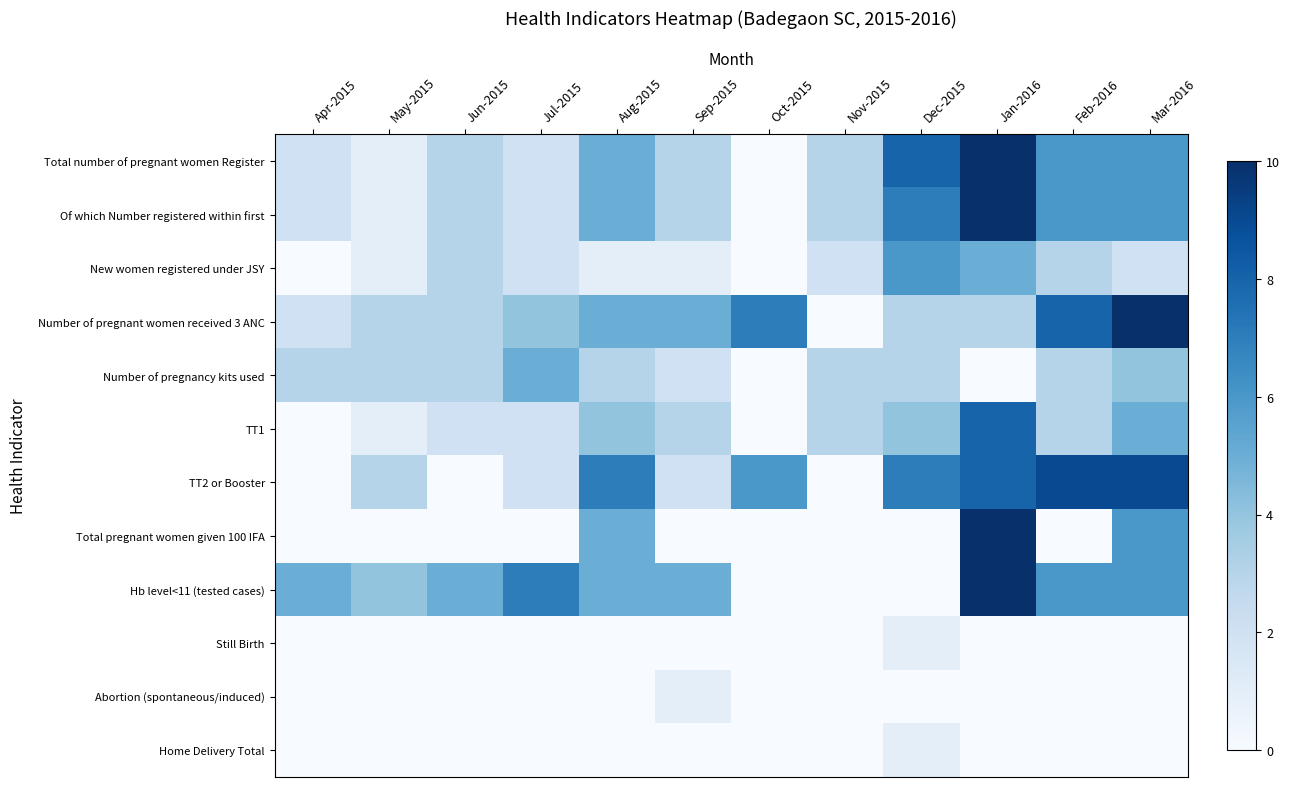

Reading right to left, transcribe all the data shown in this chart.

Total number of pregnant women Register: Mar-2016=6	Feb-2016=6	Jan-2016=10	Dec-2015=8	Nov-2015=3	Oct-2015=0	Sep-2015=3	Aug-2015=5	Jul-2015=2	Jun-2015=3	May-2015=1	Apr-2015=2
Of which Number registered within first: Mar-2016=6	Feb-2016=6	Jan-2016=10	Dec-2015=7	Nov-2015=3	Oct-2015=0	Sep-2015=3	Aug-2015=5	Jul-2015=2	Jun-2015=3	May-2015=1	Apr-2015=2
New women registered under JSY: Mar-2016=2	Feb-2016=3	Jan-2016=5	Dec-2015=6	Nov-2015=2	Oct-2015=0	Sep-2015=1	Aug-2015=1	Jul-2015=2	Jun-2015=3	May-2015=1	Apr-2015=0
Number of pregnant women received 3 ANC: Mar-2016=10	Feb-2016=8	Jan-2016=3	Dec-2015=3	Nov-2015=0	Oct-2015=7	Sep-2015=5	Aug-2015=5	Jul-2015=4	Jun-2015=3	May-2015=3	Apr-2015=2
Number of pregnancy kits used: Mar-2016=4	Feb-2016=3	Jan-2016=0	Dec-2015=3	Nov-2015=3	Oct-2015=0	Sep-2015=2	Aug-2015=3	Jul-2015=5	Jun-2015=3	May-2015=3	Apr-2015=3
TT1: Mar-2016=5	Feb-2016=3	Jan-2016=8	Dec-2015=4	Nov-2015=3	Oct-2015=0	Sep-2015=3	Aug-2015=4	Jul-2015=2	Jun-2015=2	May-2015=1	Apr-2015=0
TT2 or Booster: Mar-2016=9	Feb-2016=9	Jan-2016=8	Dec-2015=7	Nov-2015=0	Oct-2015=6	Sep-2015=2	Aug-2015=7	Jul-2015=2	Jun-2015=0	May-2015=3	Apr-2015=0
Total pregnant women given 100 IFA: Mar-2016=6	Feb-2016=0	Jan-2016=10	Dec-2015=0	Nov-2015=0	Oct-2015=0	Sep-2015=0	Aug-2015=5	Jul-2015=0	Jun-2015=0	May-2015=0	Apr-2015=0
Hb level<11 (tested cases): Mar-2016=6	Feb-2016=6	Jan-2016=10	Dec-2015=0	Nov-2015=0	Oct-2015=0	Sep-2015=5	Aug-2015=5	Jul-2015=7	Jun-2015=5	May-2015=4	Apr-2015=5
Still Birth: Mar-2016=0	Feb-2016=0	Jan-2016=0	Dec-2015=1	Nov-2015=0	Oct-2015=0	Sep-2015=0	Aug-2015=0	Jul-2015=0	Jun-2015=0	May-2015=0	Apr-2015=0
Abortion (spontaneous/induced): Mar-2016=0	Feb-2016=0	Jan-2016=0	Dec-2015=0	Nov-2015=0	Oct-2015=0	Sep-2015=1	Aug-2015=0	Jul-2015=0	Jun-2015=0	May-2015=0	Apr-2015=0
Home Delivery Total: Mar-2016=0	Feb-2016=0	Jan-2016=0	Dec-2015=1	Nov-2015=0	Oct-2015=0	Sep-2015=0	Aug-2015=0	Jul-2015=0	Jun-2015=0	May-2015=0	Apr-2015=0